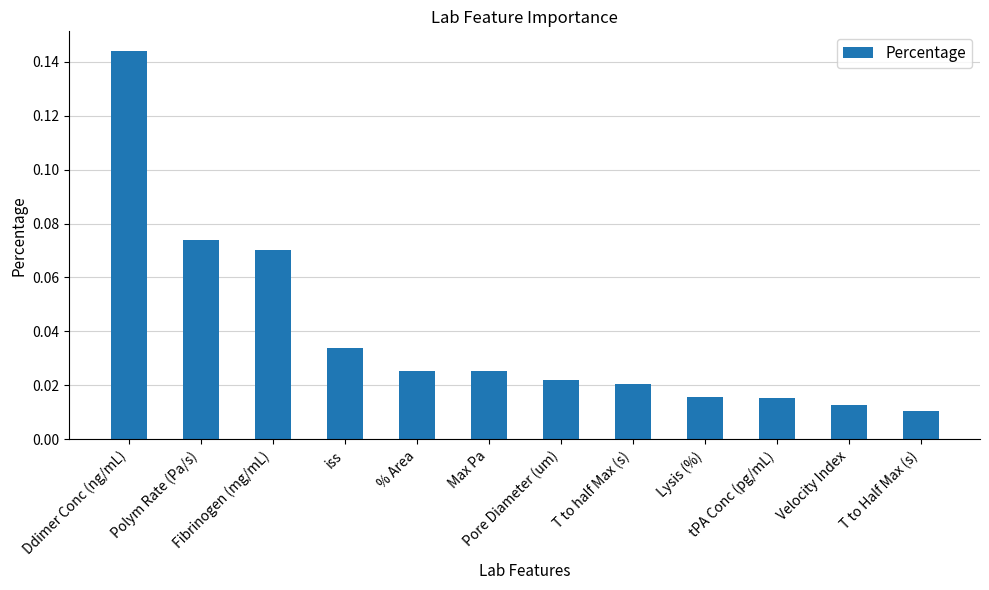

Reading left to right, what are all the values shown in this chart?

Ddimer Conc (ng/mL)=0.1	Polym Rate (Pa/s)=0.1	Fibrinogen (mg/mL)=0.1	iss=0.0	% Area=0.0	Max Pa=0.0	Pore Diameter (um)=0.0	T to half Max (s)=0.0	Lysis (%)=0.0	tPA Conc (pg/mL)=0.0	Velocity Index=0.0	T to Half Max (s)=0.0